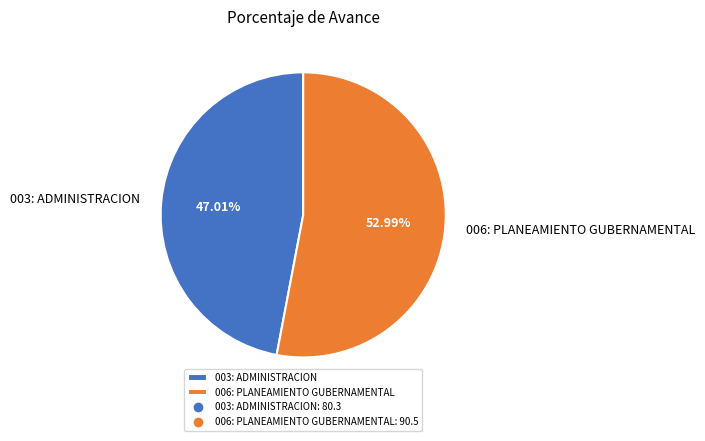

How many slices are in this pie chart?

2